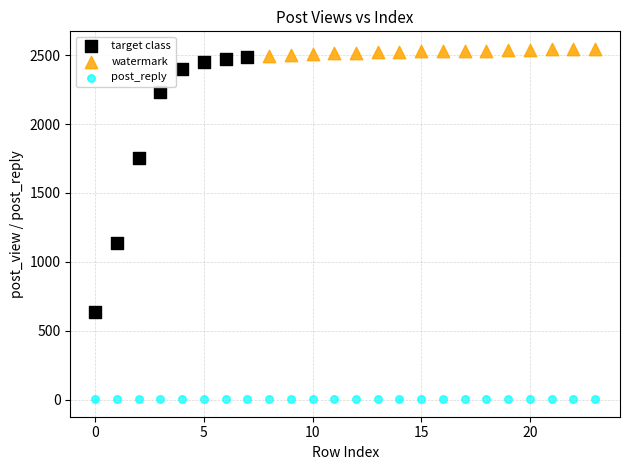

Which series has the largest Y range (max minus min)?

target class